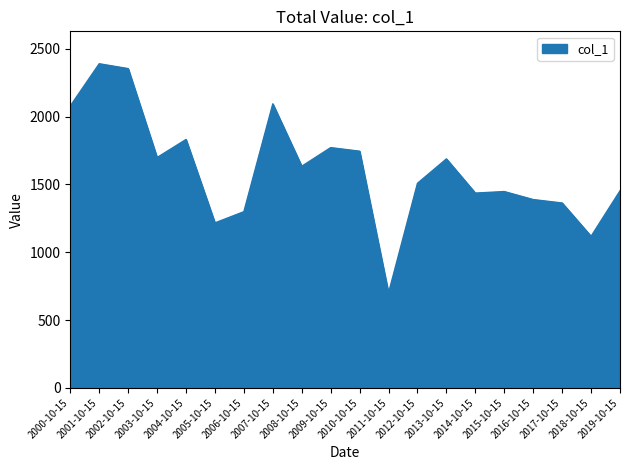

What is the sum of all values?

32208.6